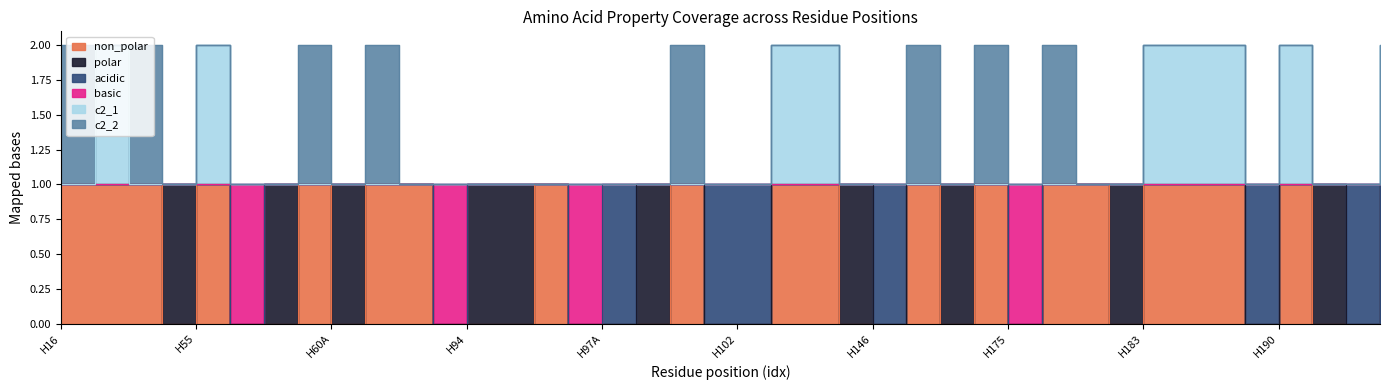

True or false: c2_1 and non_polar intersect in this chart.

False